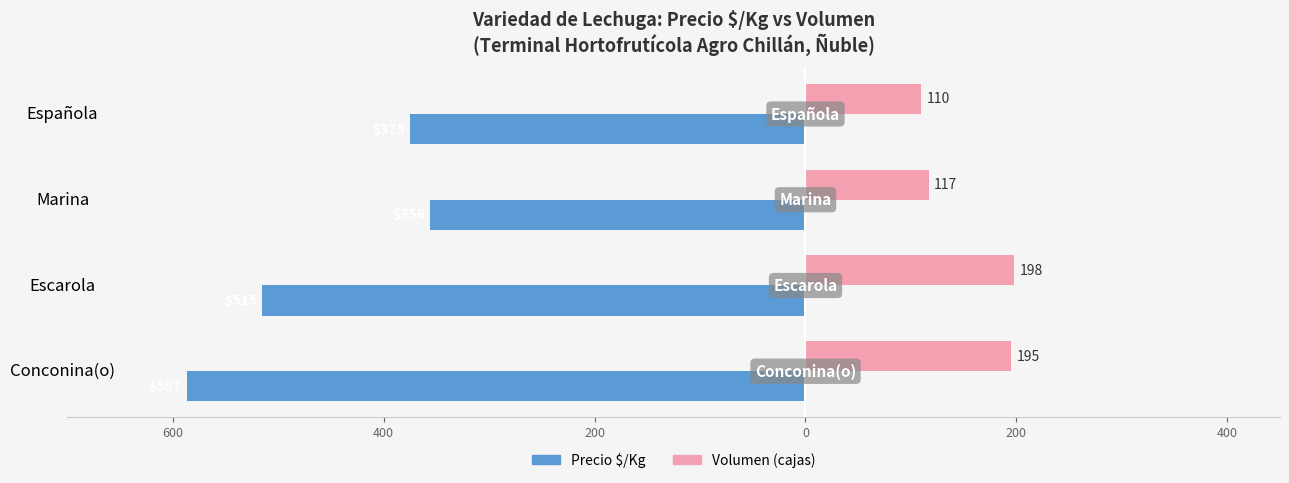

What are all the series names shown in the legend?

Precio $/Kg, Volumen (cajas)